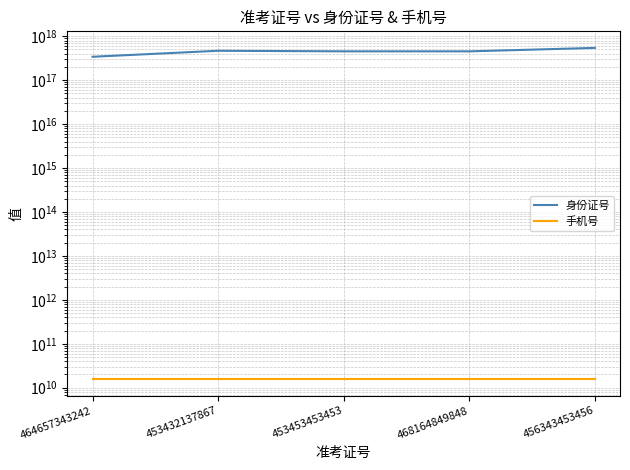

What is the label of the 4th point from the right?

453432137867